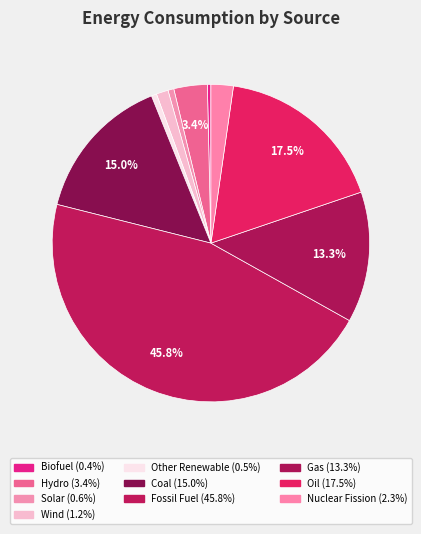

Which slice is the smallest?

Biofuel